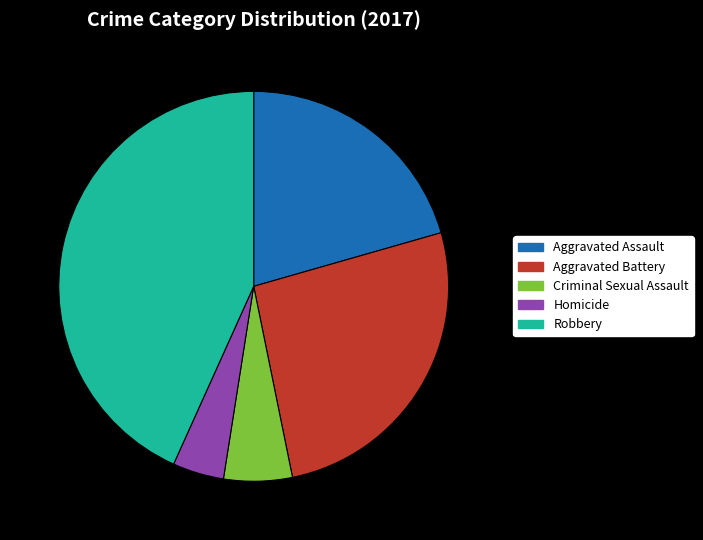

Does Robbery represent more than half of the total?

No